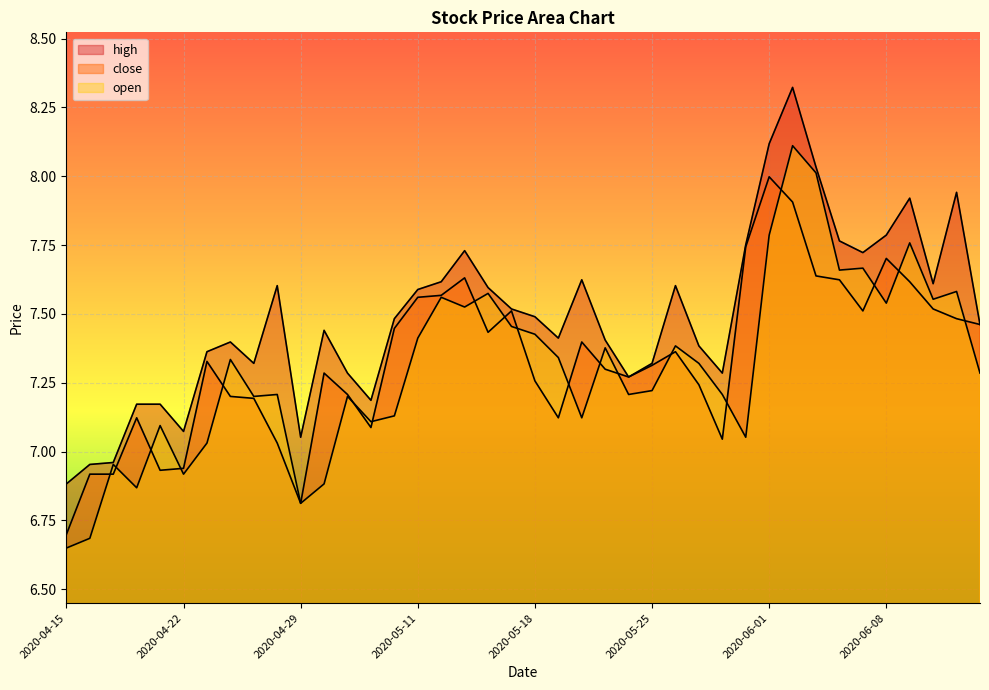

What is the spread (max minus min) of values at 2020-06-04?

0.1